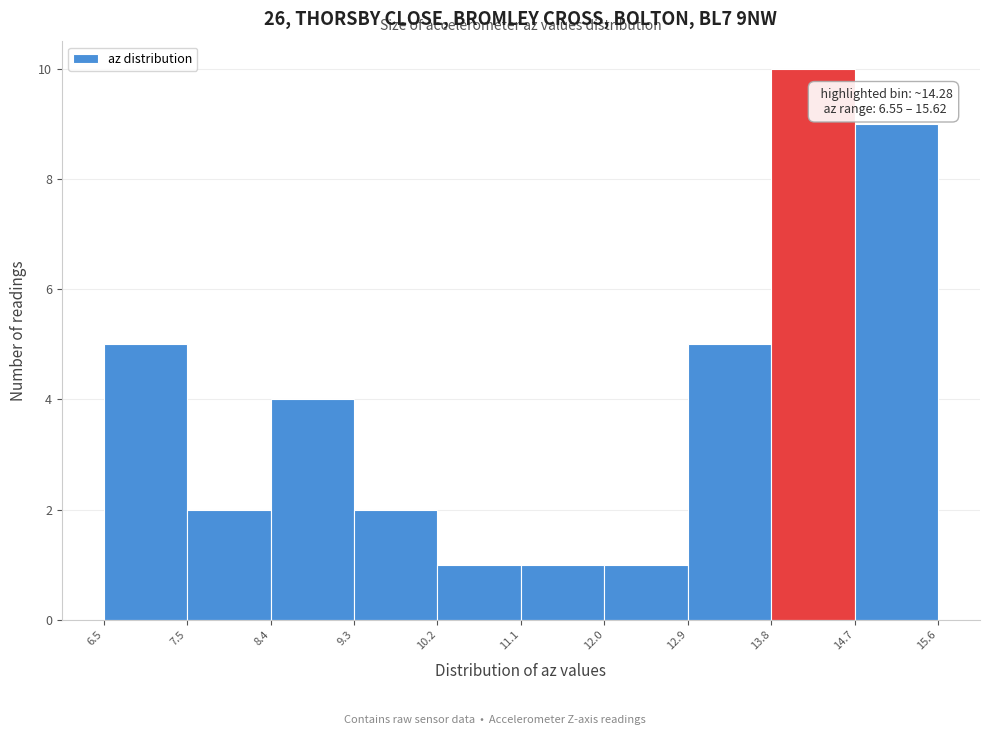

Over which range of the x-axis is the bar tallest?

13.8 to 14.7